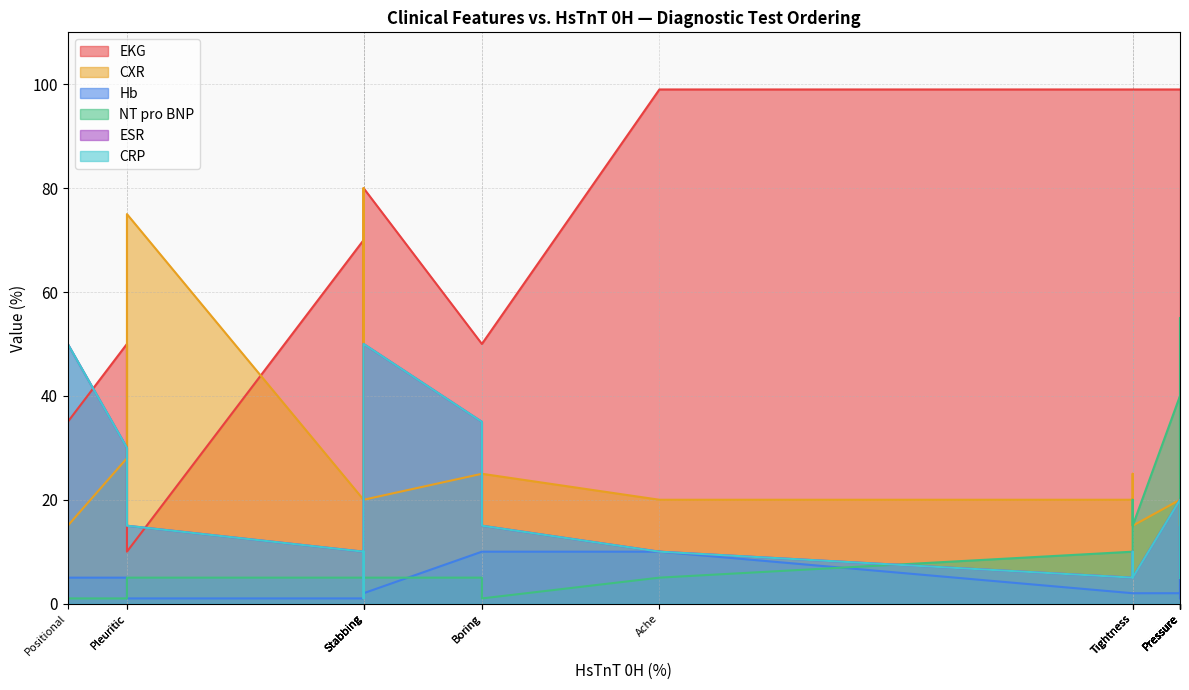

What is the value of the ESR point at the 2nd from the left?

5